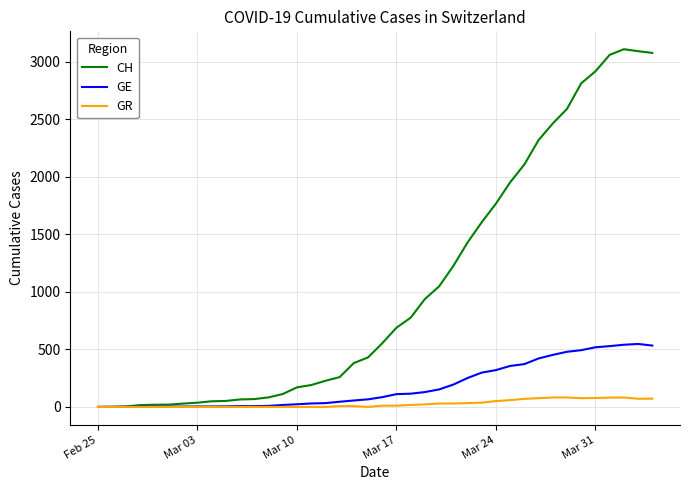

Which series has the largest total across all categories?

CH